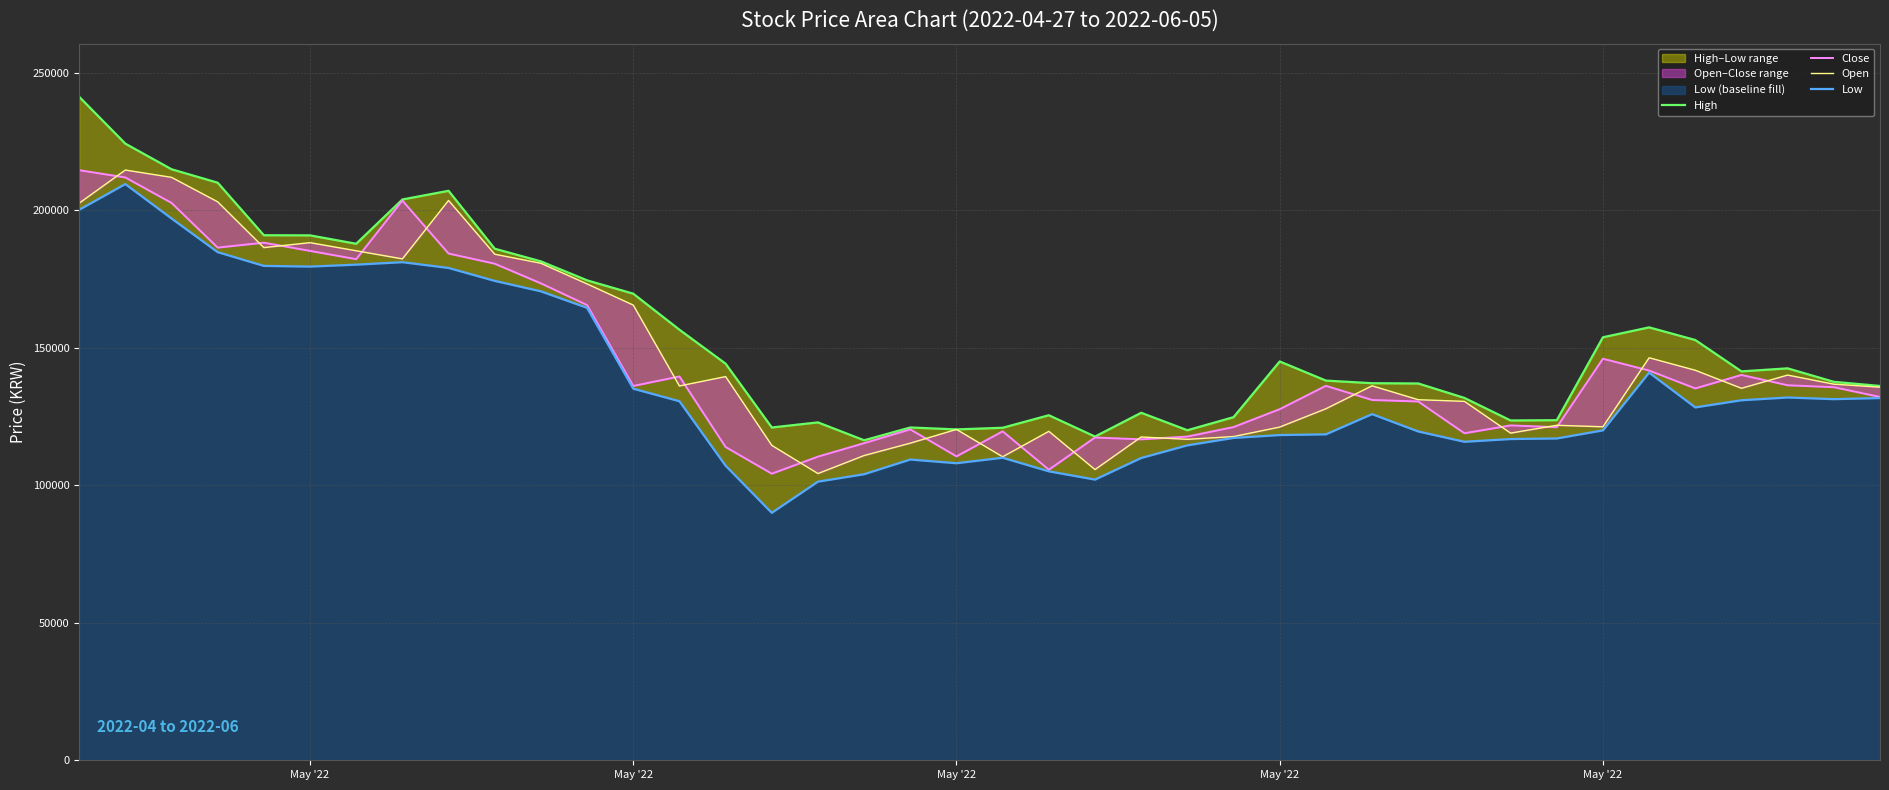

What is the highest value of the Open series?

214600